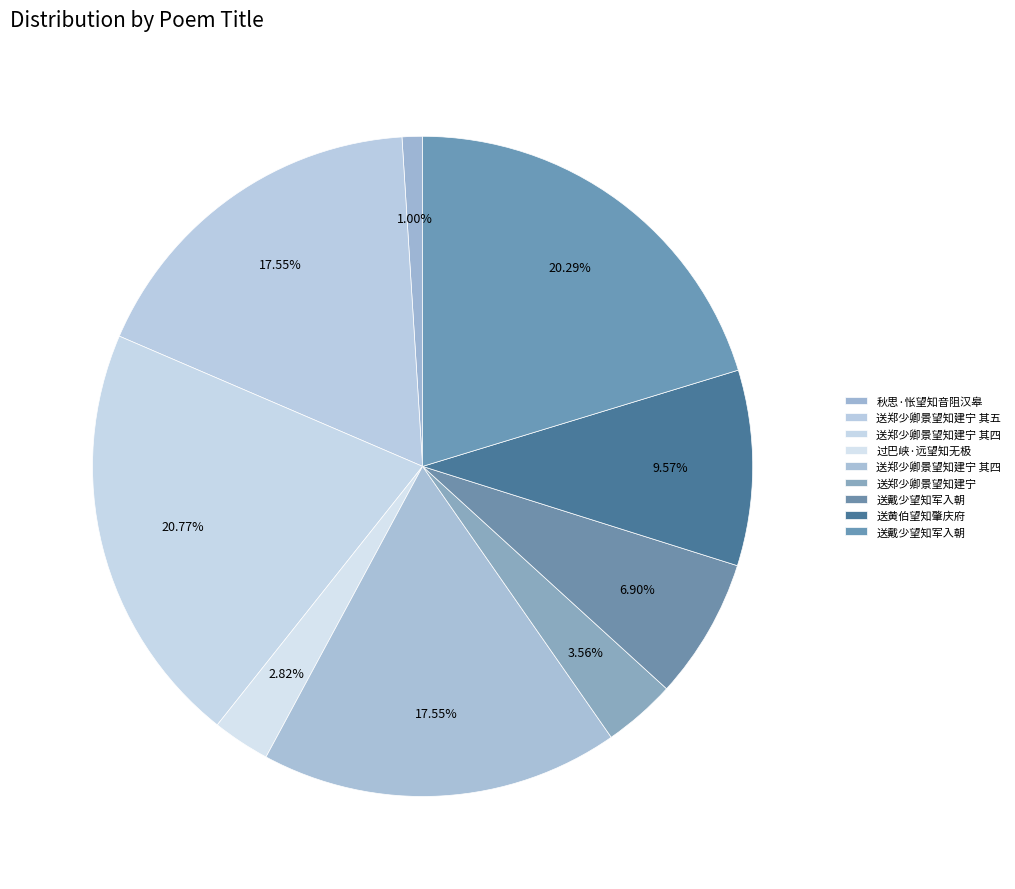

How many segments does this pie chart have?

9